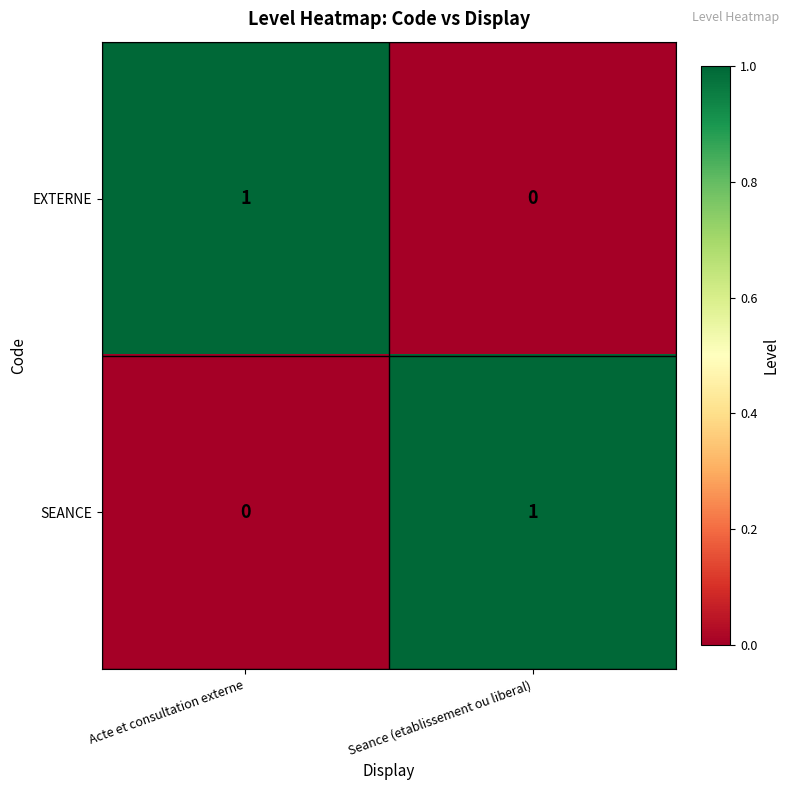

Reading left to right, what are all the values shown in this chart?

EXTERNE: Acte et consultation externe=1	Seance (etablissement ou liberal)=0
SEANCE: Acte et consultation externe=0	Seance (etablissement ou liberal)=1